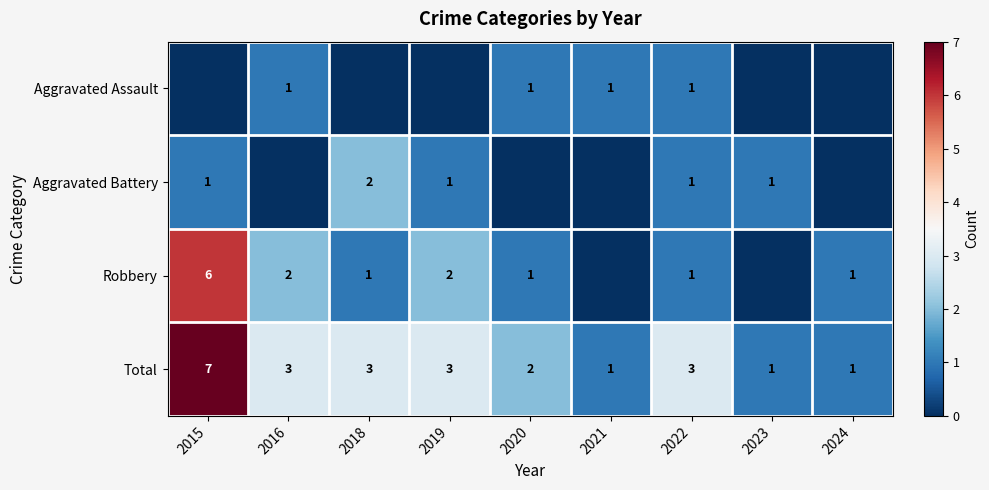

What is the difference between the maximum and second lowest values in the Total series?

6